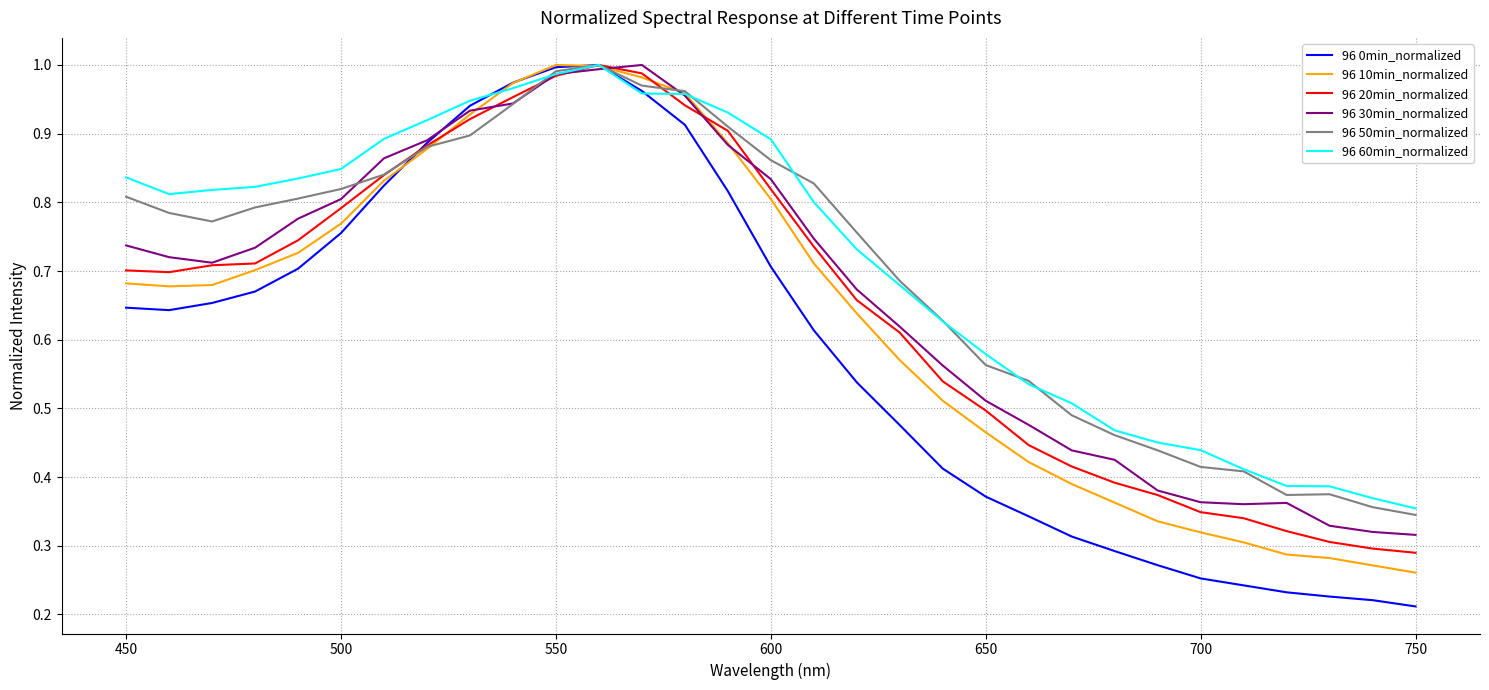

Which series has the widest spread of values?

96 0min_normalized